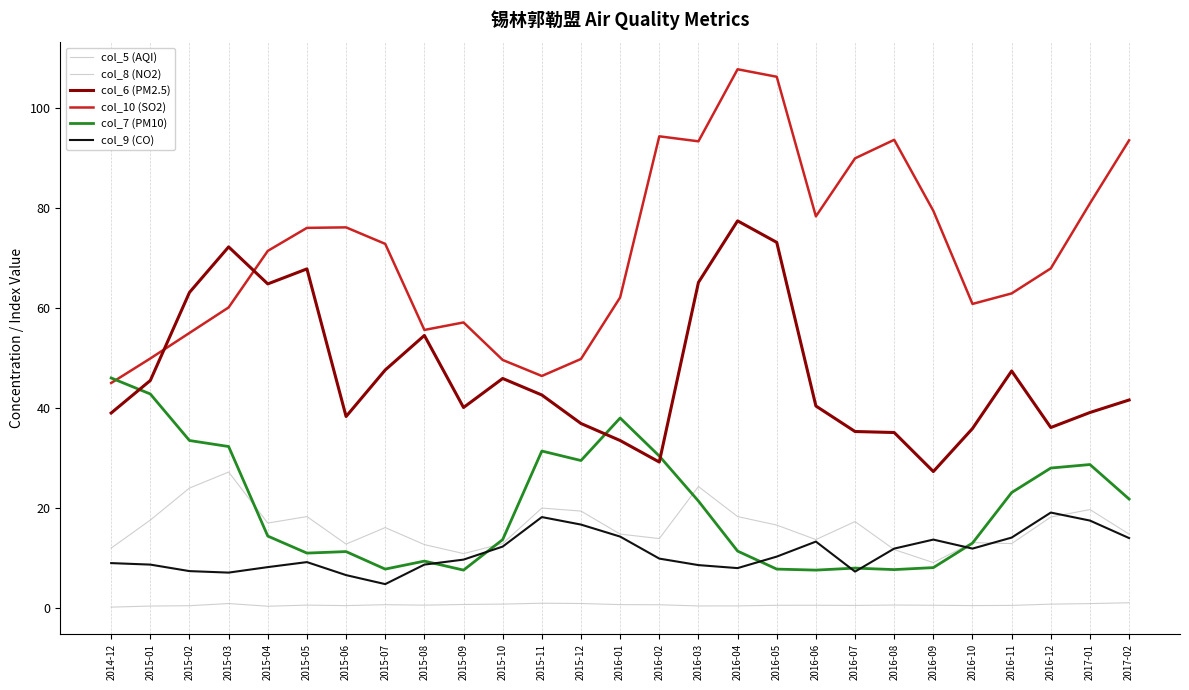

Which category has the lowest value across all series?

2014-12